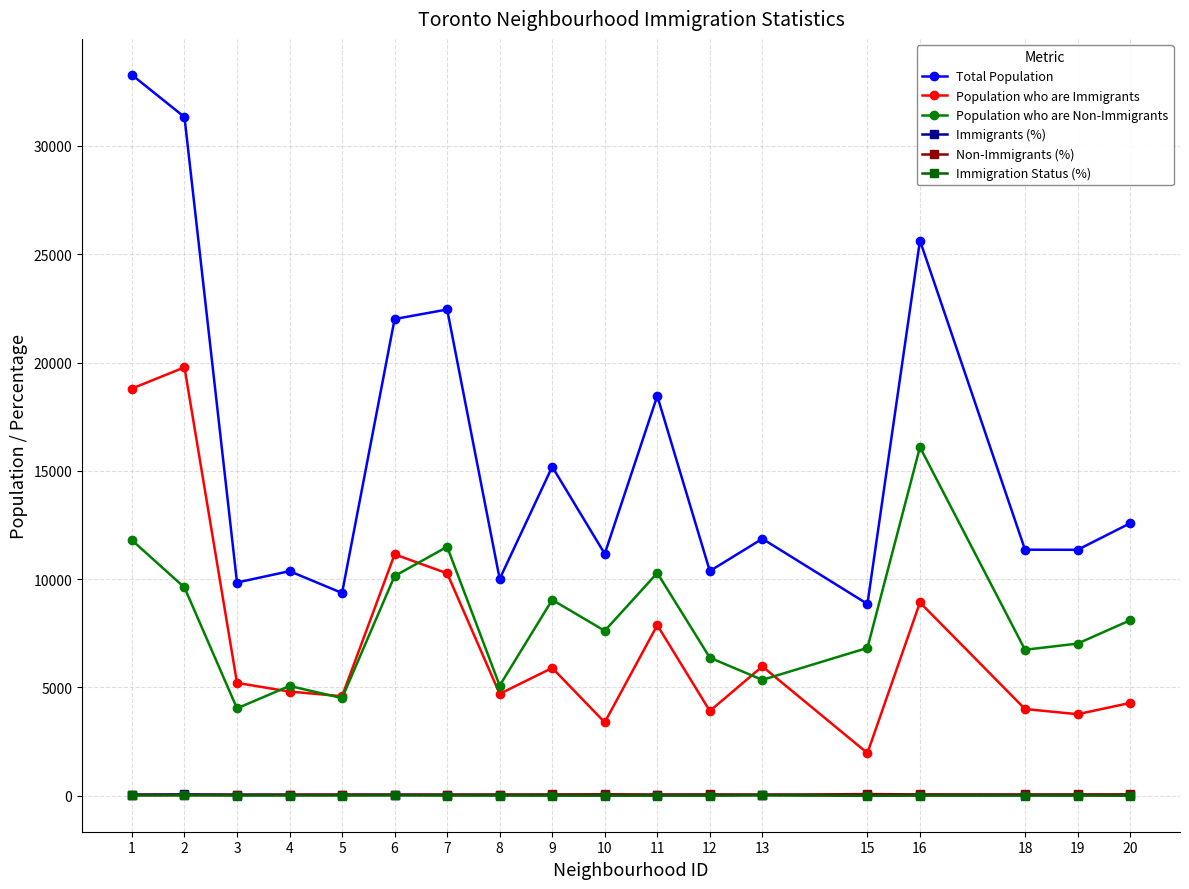

At which label is Total Population closest to 21067?

6